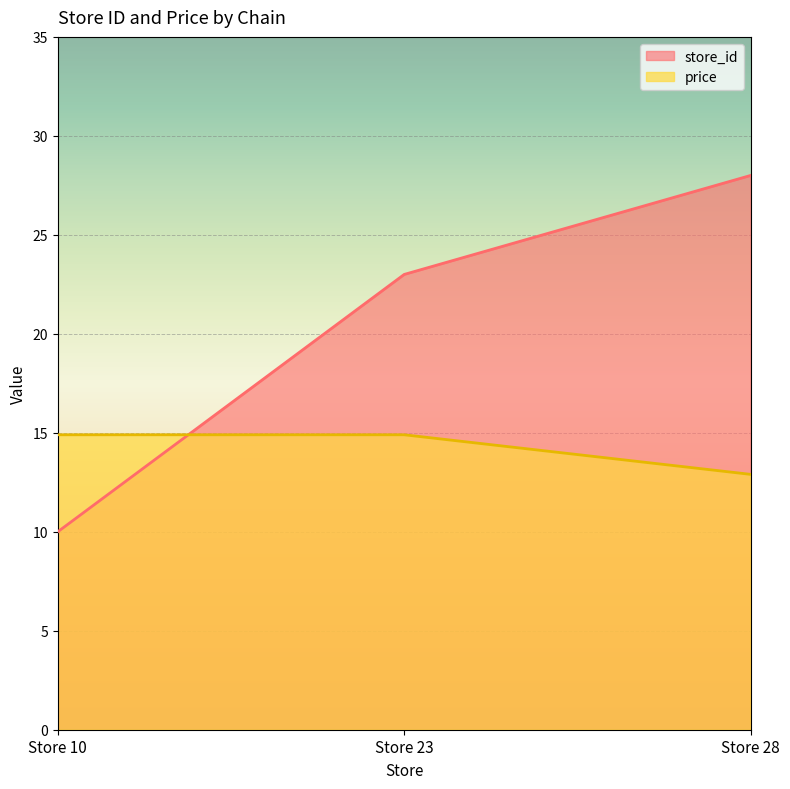

What is the value of the store_id point at the 1st from the left?

10.0